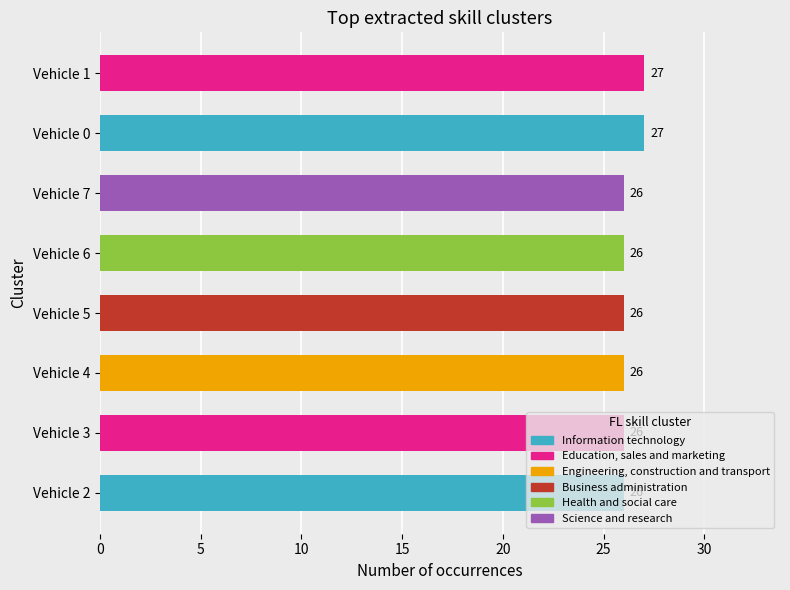

Count the values in the range 26 to 27.

8